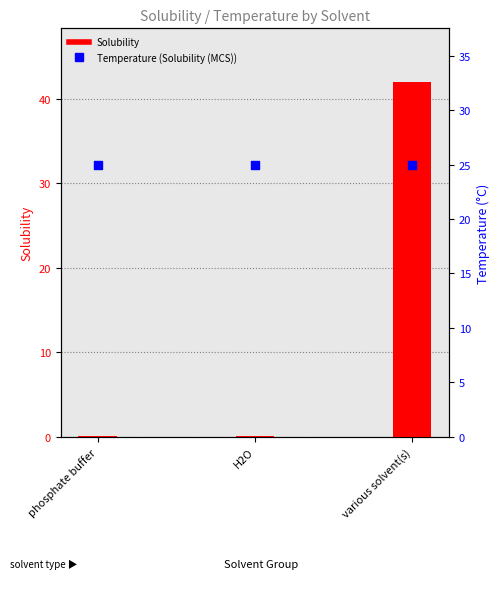

Is the value of Solubility at H2O greater than the value of Temperature (Solubility (MCS)) at phosphate buffer?

No